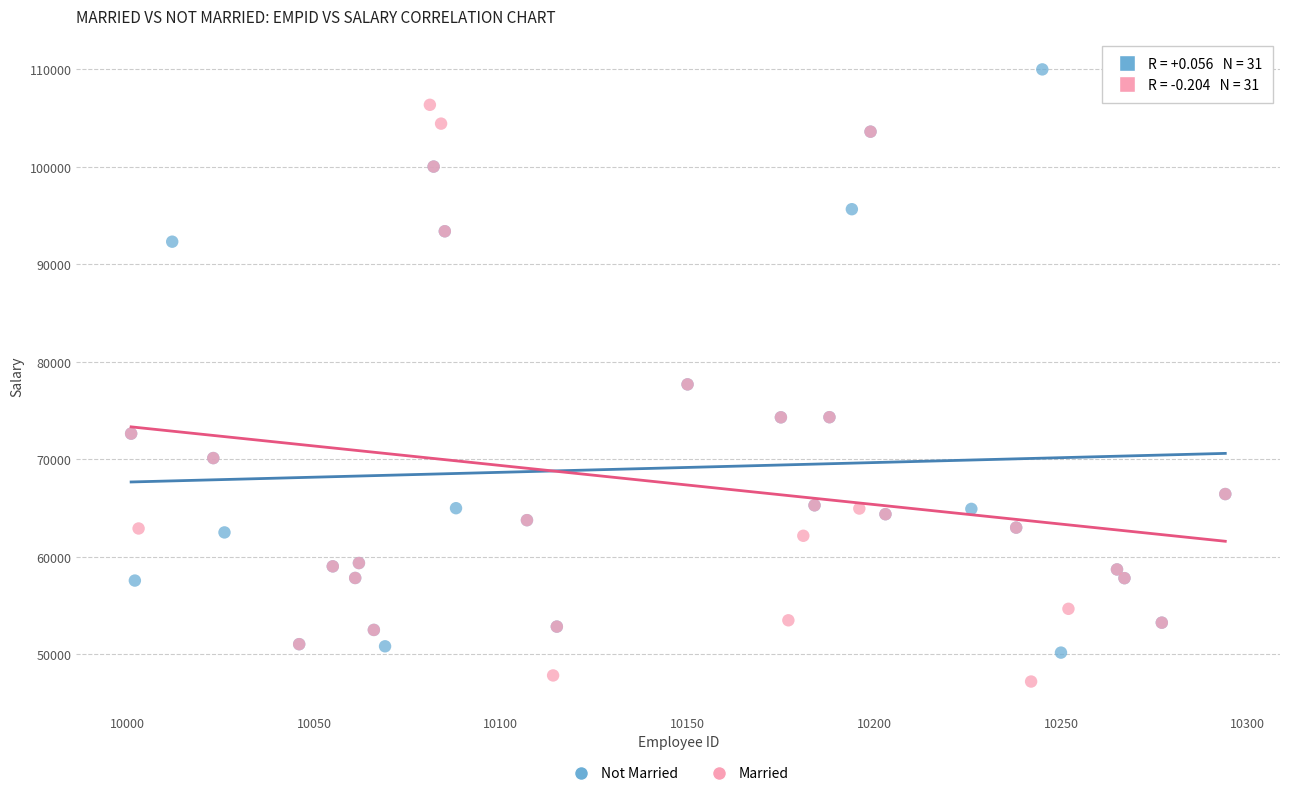

Which series has the widest spread of Y values?

Not Married